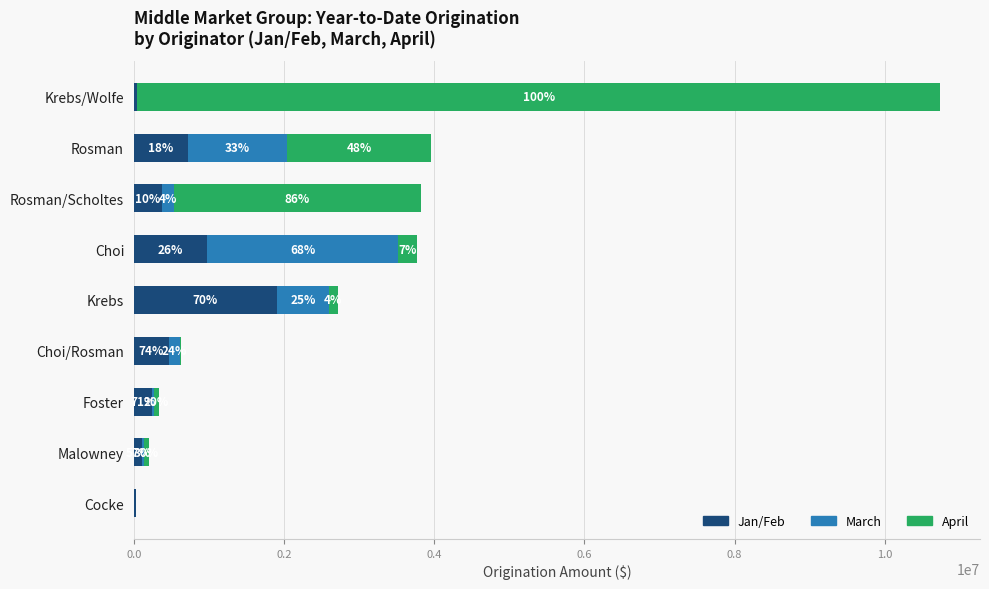

What is the value of the April bar at the 5th from the left?

116350.0